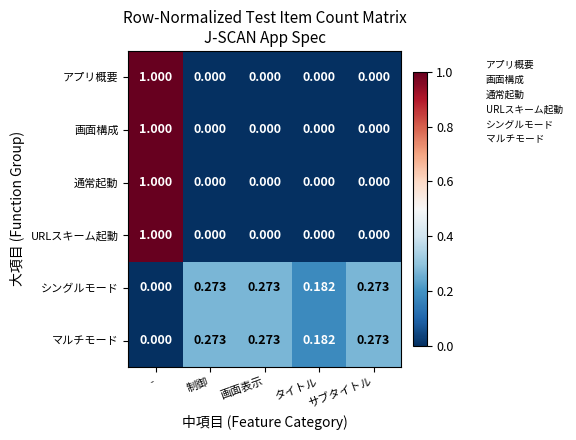

At which label does アプリ概要 reach its peak?

-